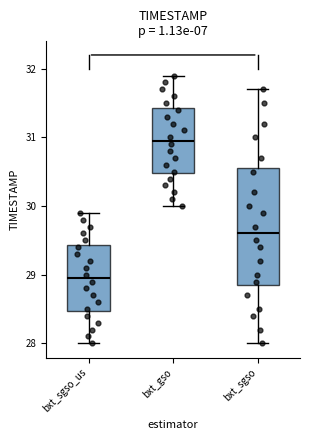

Reading left to right, transcribe this box plot: for each box, give where its median line is, the range the box spans, and where its two whiskers end, as read against the y-axis. The values are not printed on the chart, so give them approximately, as read against the axis.

bxt_sgso_us: median 29.0, box 28.5 to 29.4, whiskers 28.0 to 29.9
bxt_gso: median 31.0, box 30.5 to 31.4, whiskers 30.0 to 31.9
bxt_sgso: median 29.6, box 28.9 to 30.6, whiskers 28.0 to 31.7